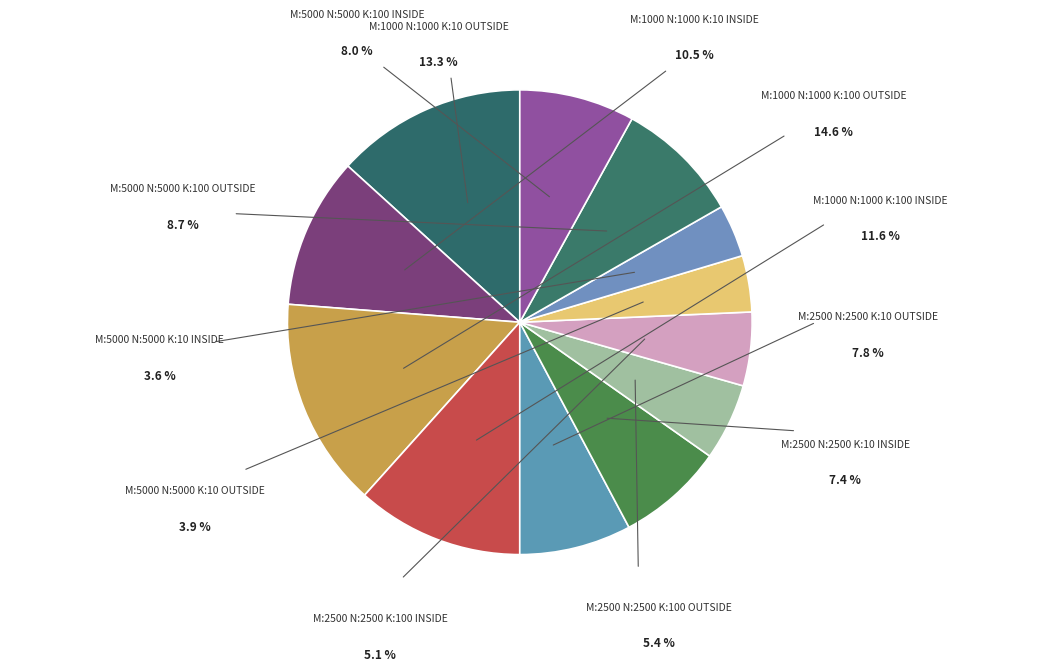

Which slice is the smallest?

M:5000_N:5000_K:10_ INSIDE